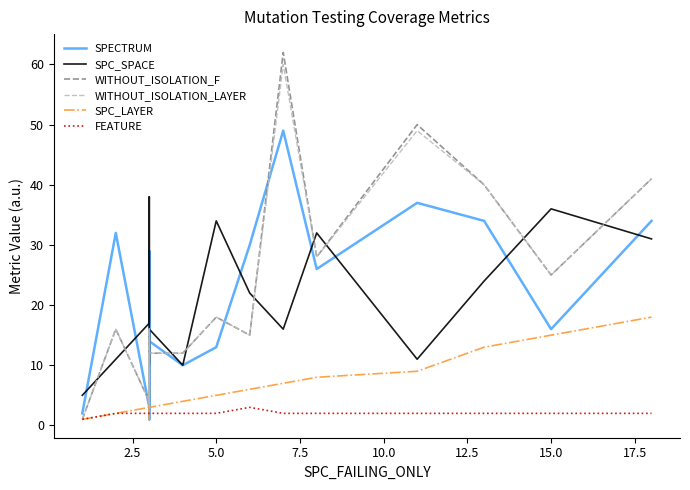

Does the chart have visible grid lines?

No